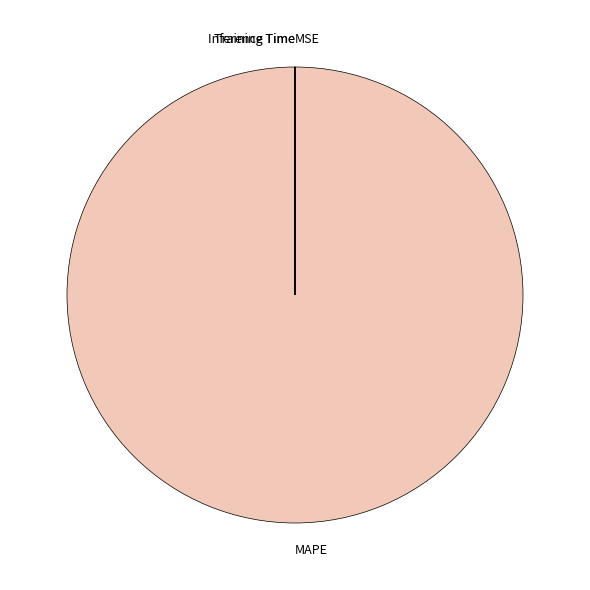

Is there a majority slice in this chart?

Yes